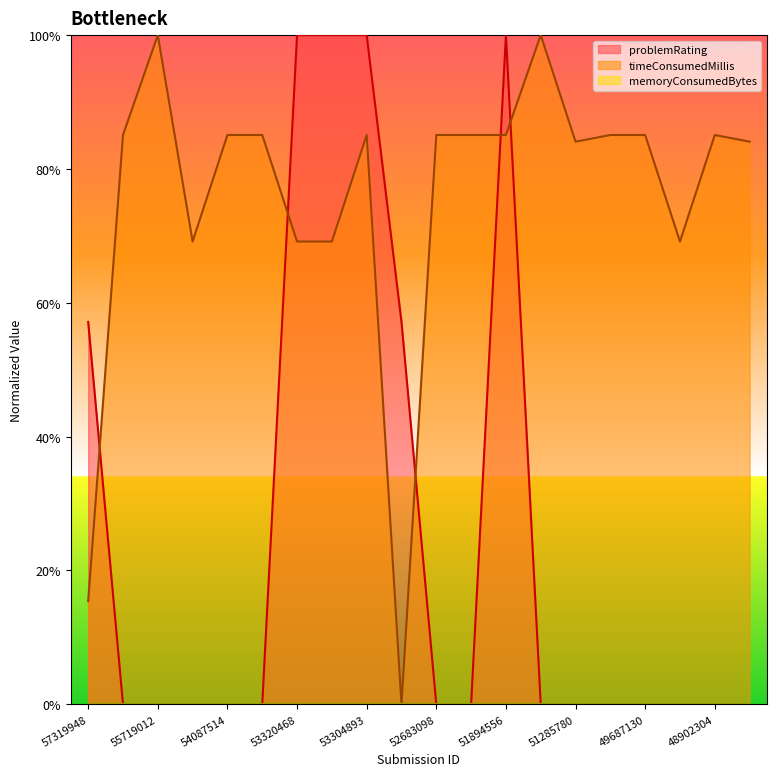

Reading right to left, extract all data points from this chart.

problemRating: 48901882=0.0	48902304=0.0	48902311=0.0	49687130=0.0	51051673=0.0	51285780=0.0	51610762=0.0	51894556=100.0	52605890=0.0	52683098=0.0	52885307=57.1	53304893=100.0	53319896=100.0	53320468=100.0	53970813=0.0	54087514=0.0	54571690=0.0	55719012=0.0	55871153=0.0	57319948=57.1
timeConsumedMillis: 48901882=84.1	48902304=85.1	48902311=69.2	49687130=85.1	51051673=85.1	51285780=84.1	51610762=100.0	51894556=85.1	52605890=85.1	52683098=85.1	52885307=0.0	53304893=85.1	53319896=69.2	53320468=69.2	53970813=85.1	54087514=85.1	54571690=69.2	55719012=100.0	55871153=85.1	57319948=15.4